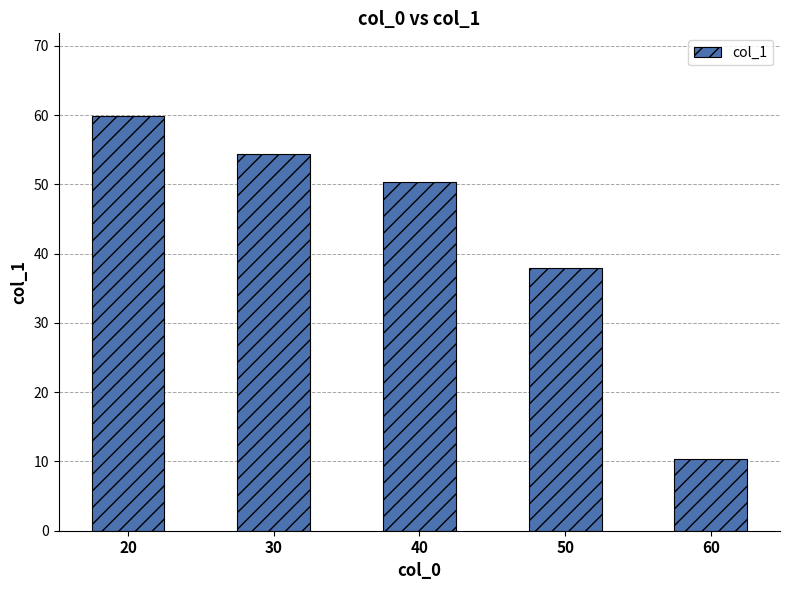

Reading right to left, list all the values displayed in this chart.

10.3	37.9	50.3	54.4	59.8